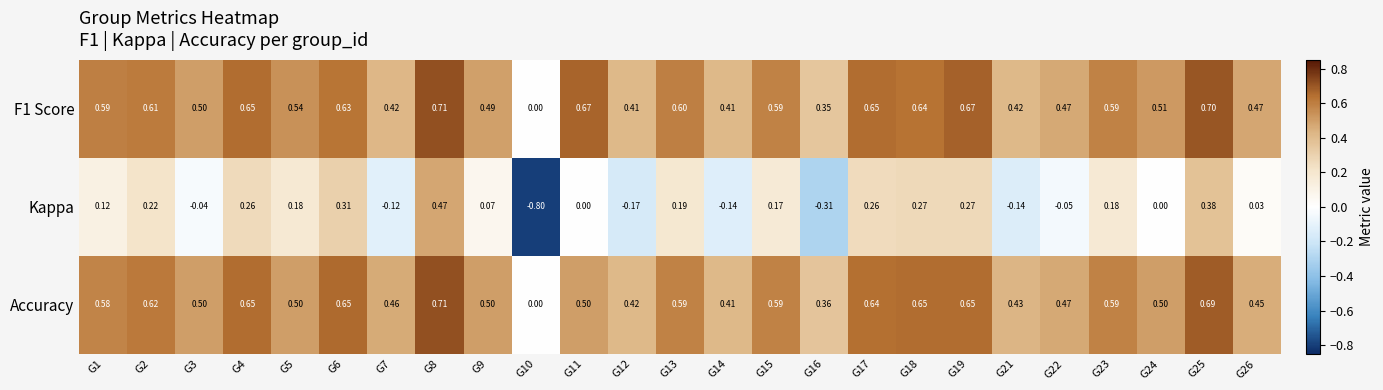

Between G2 and G10, which series saw the biggest shift?

Kappa